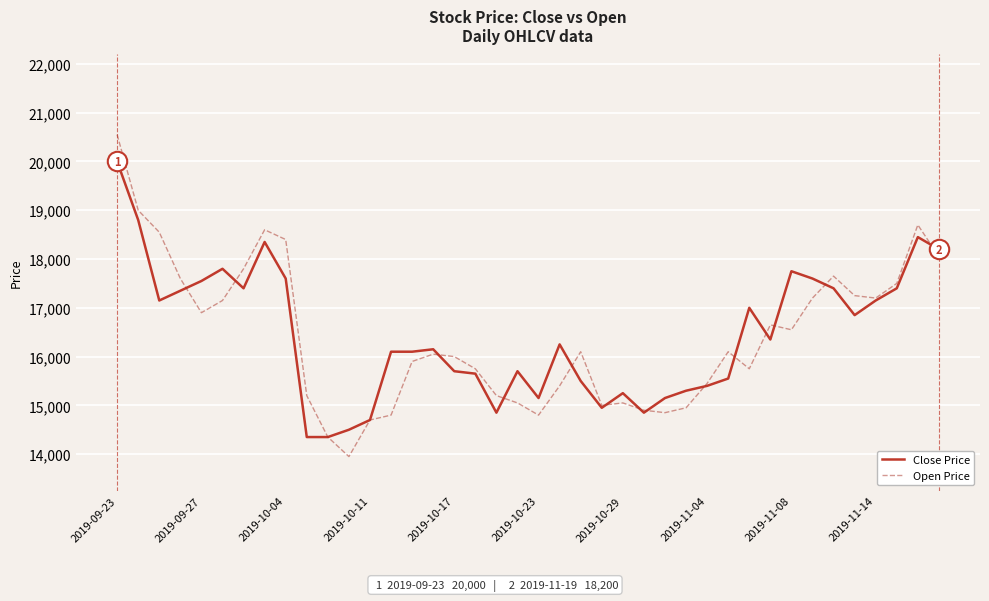

What is the minimum value for Close Price?

14350